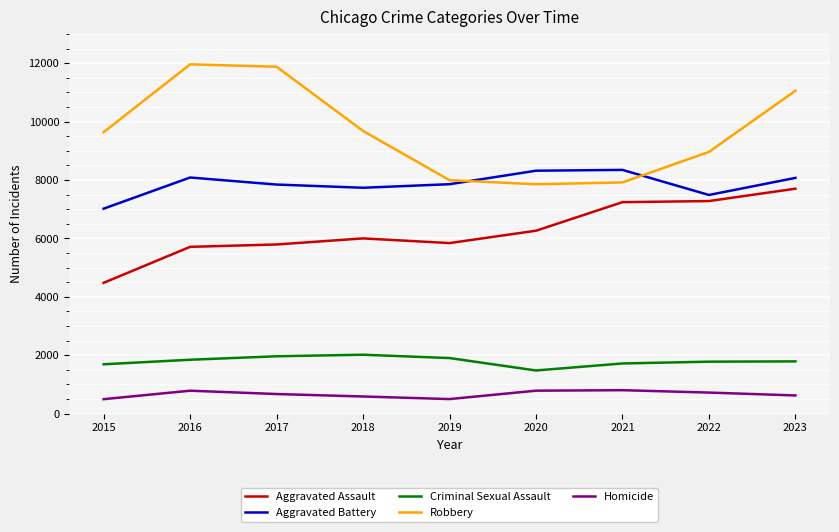

What is the approximate value of Aggravated Battery at 2021?

8347